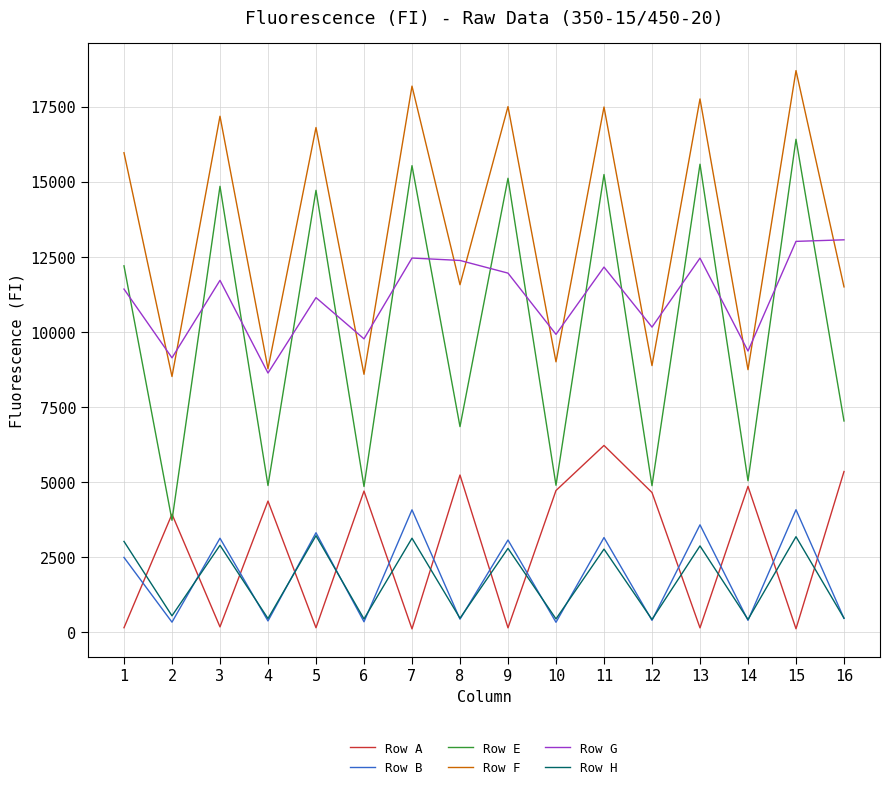

Between 1 and 11, which series saw the biggest shift?

Row A